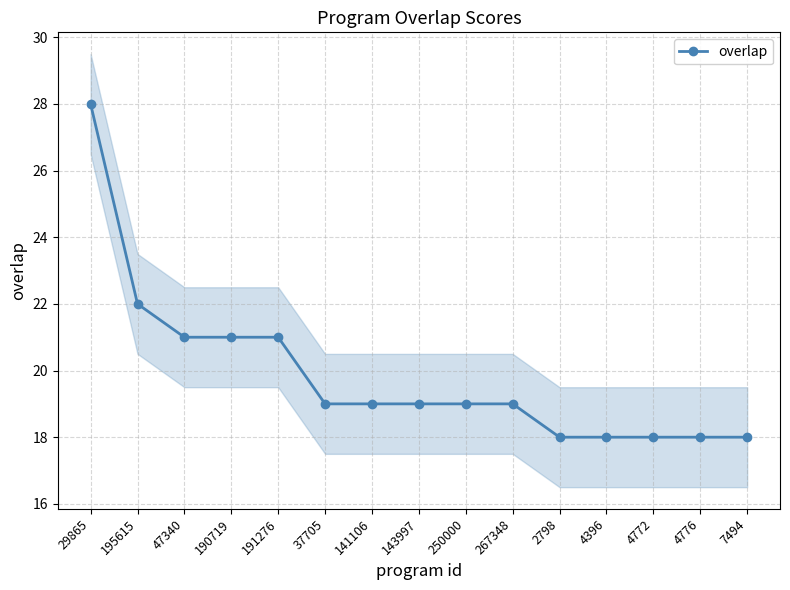

How many data points does each series have?

15